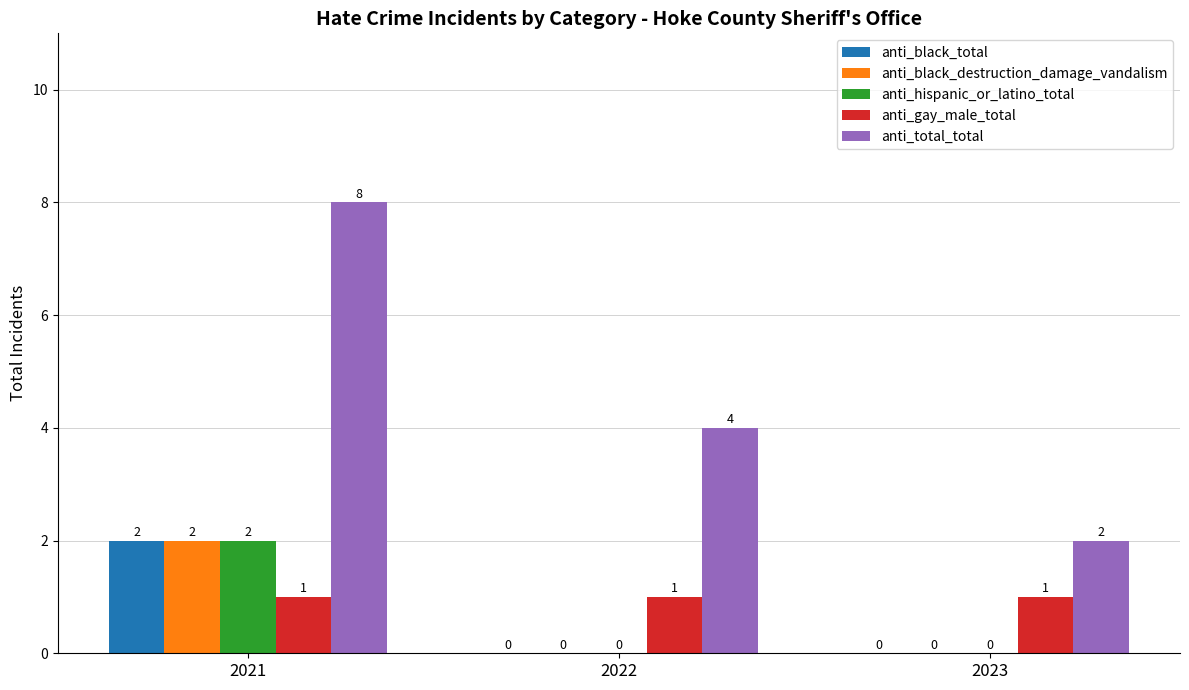

Is it true that anti_black_destruction_damage_vandalism equals 0 at 2022?

True